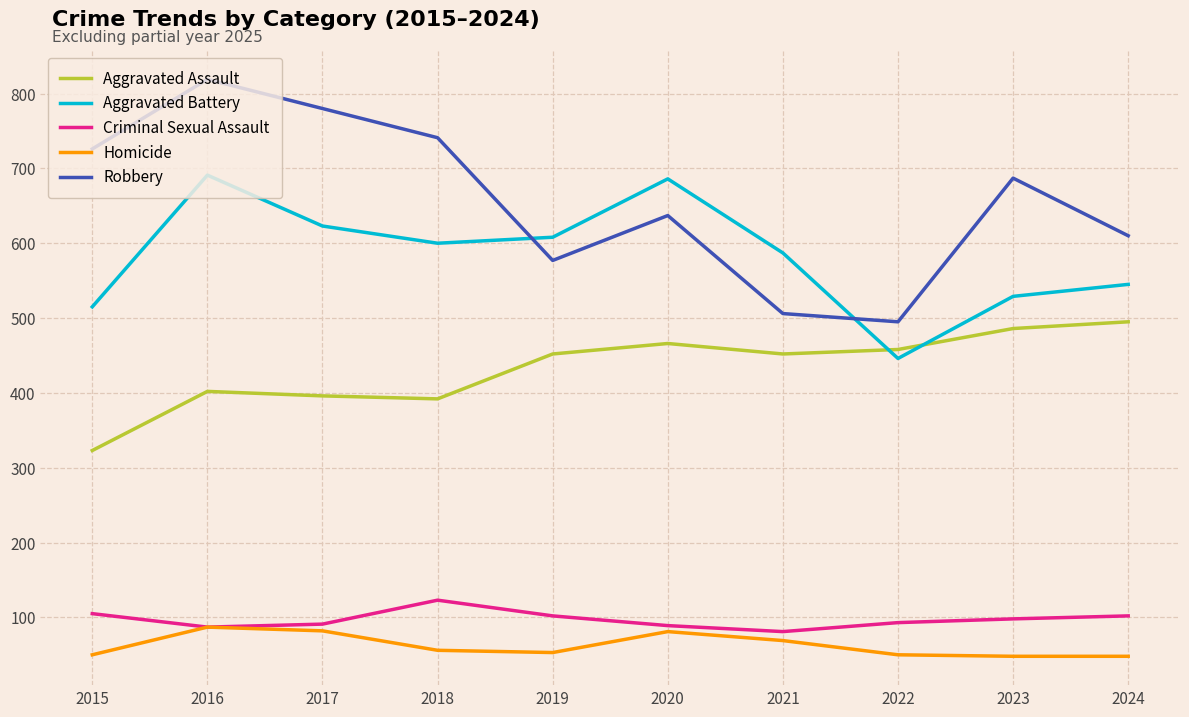

What is the difference between the Aggravated Assault values at 2023 and 2021?

34